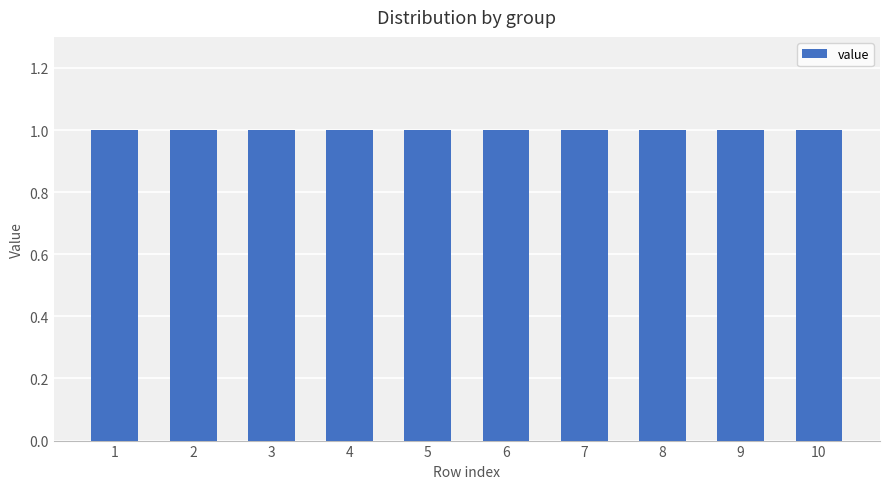

Which label corresponds to the largest value in the chart?

1